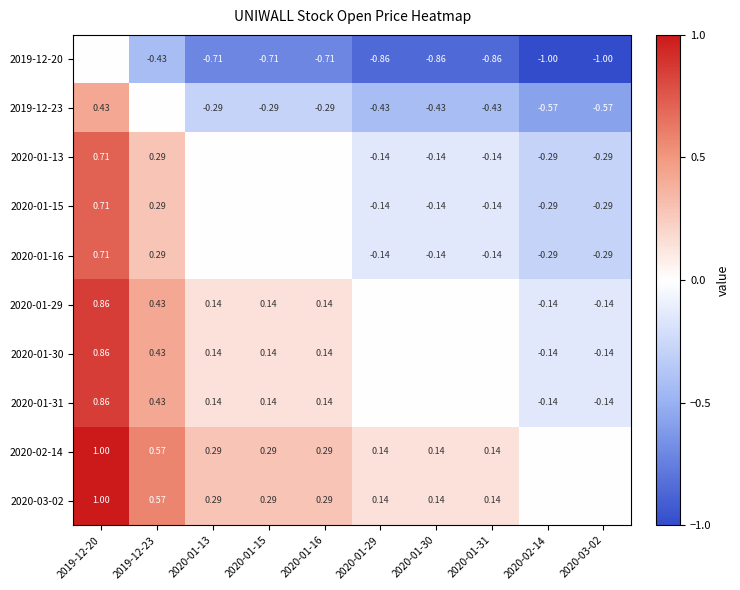

The 2020-03-02 series shows 0.3 at 2020-01-16. True or false?

True